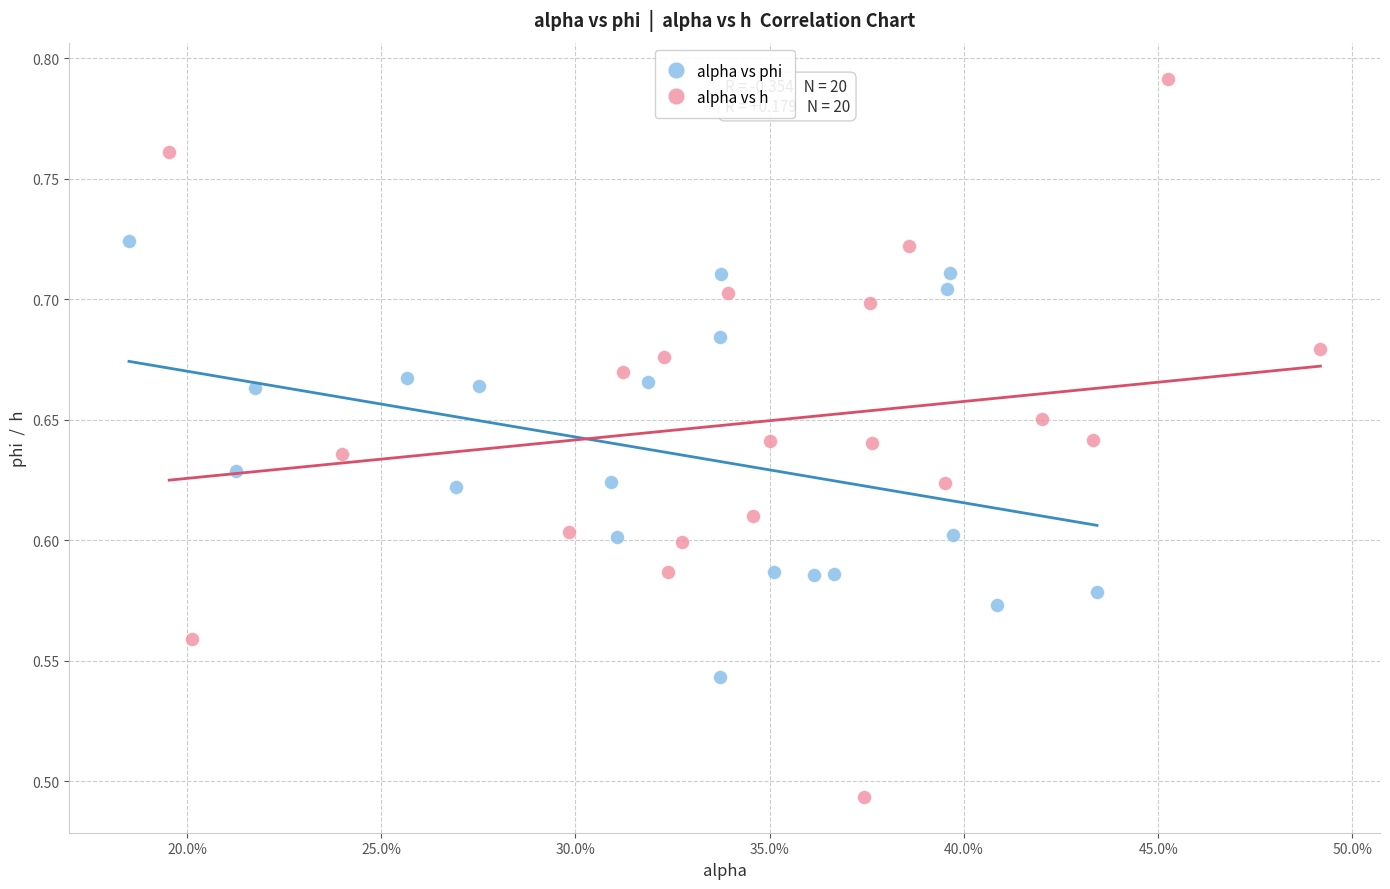

Which series contains the highest Y value?

alpha vs h